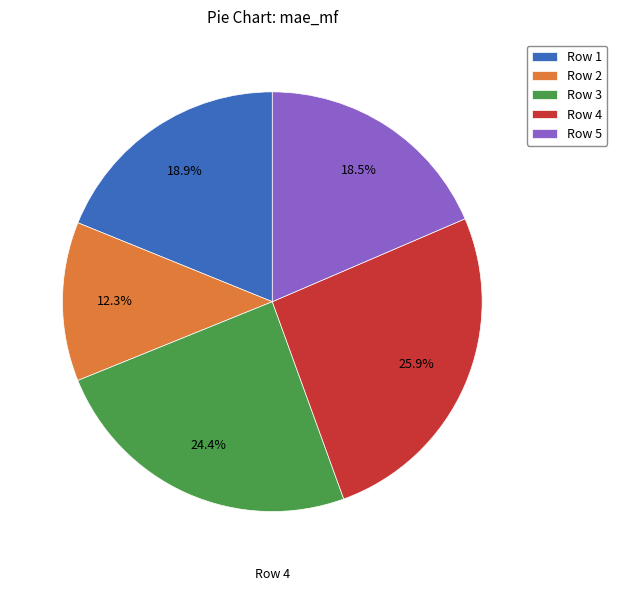

How many slices are in this pie chart?

5